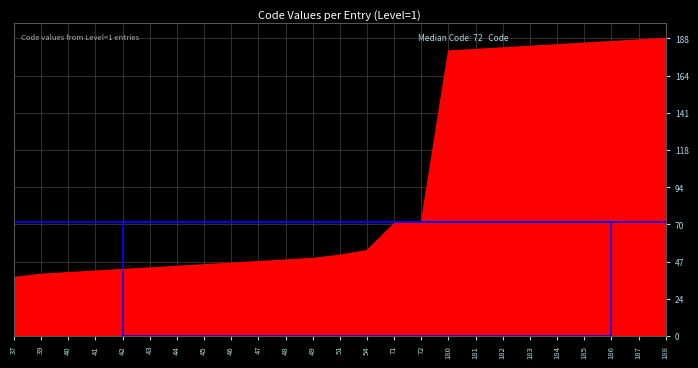

What is the difference between the second highest and minimum values?

150